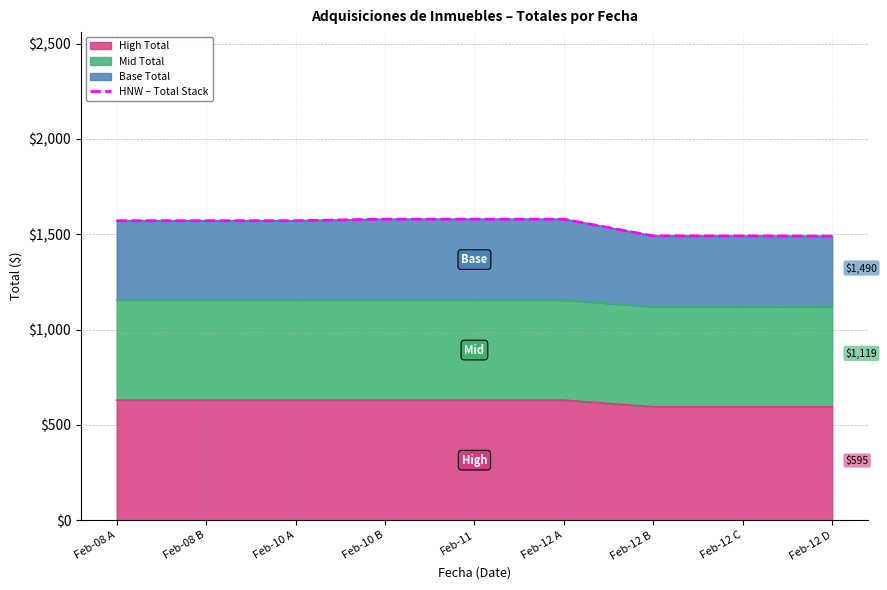

At which label is the value closest to 1534?

Feb-08 A